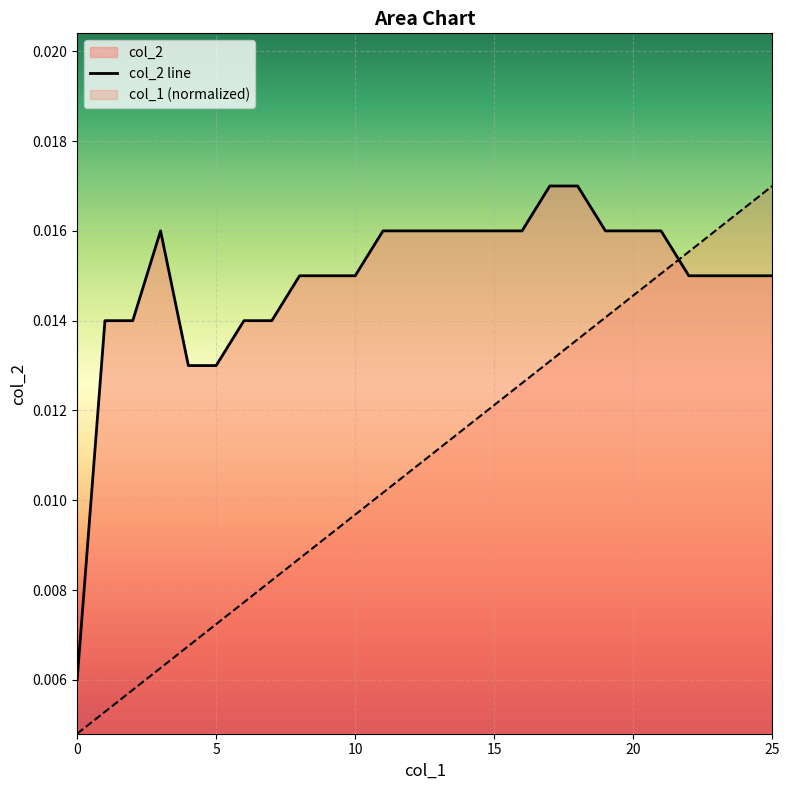

At which label does col_1 (normalized) reach its peak?

25